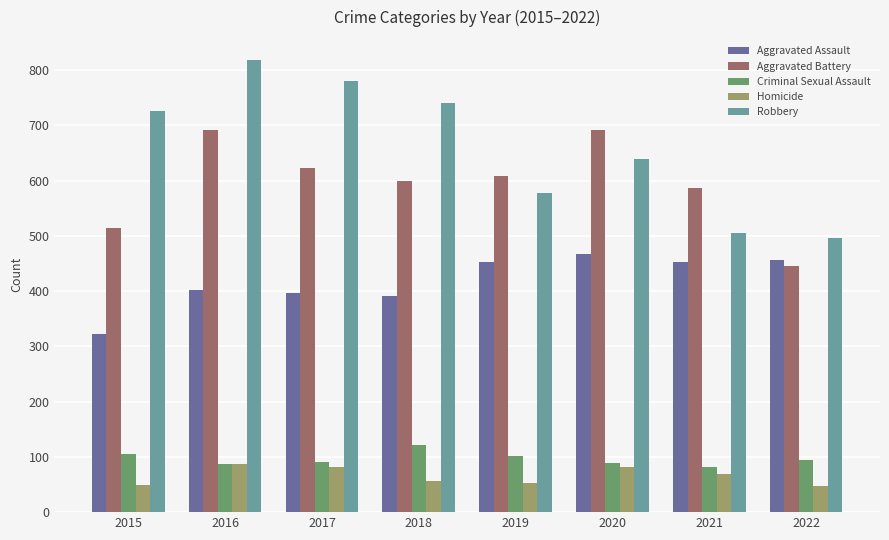

What value does the Homicide series have at 2022?

48